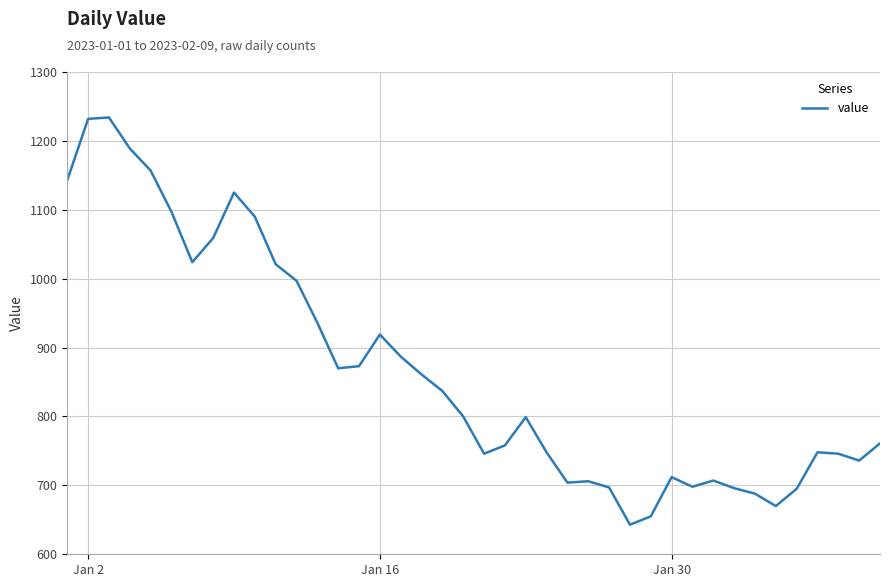

What is the difference between the maximum and minimum values?

591